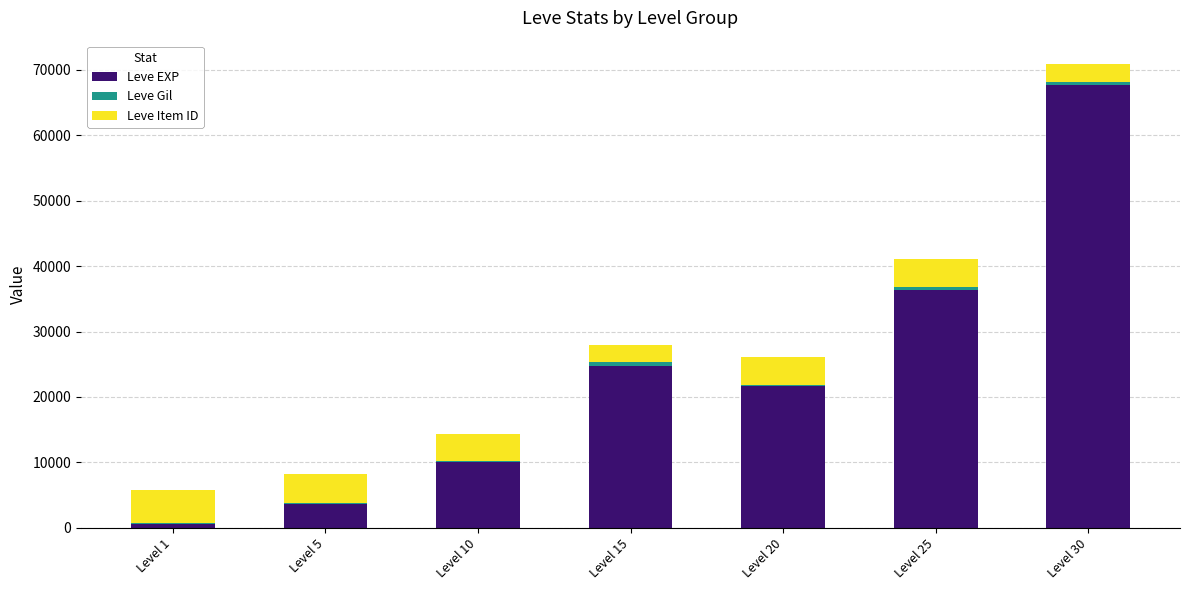

What is the maximum value for Leve EXP?

67730